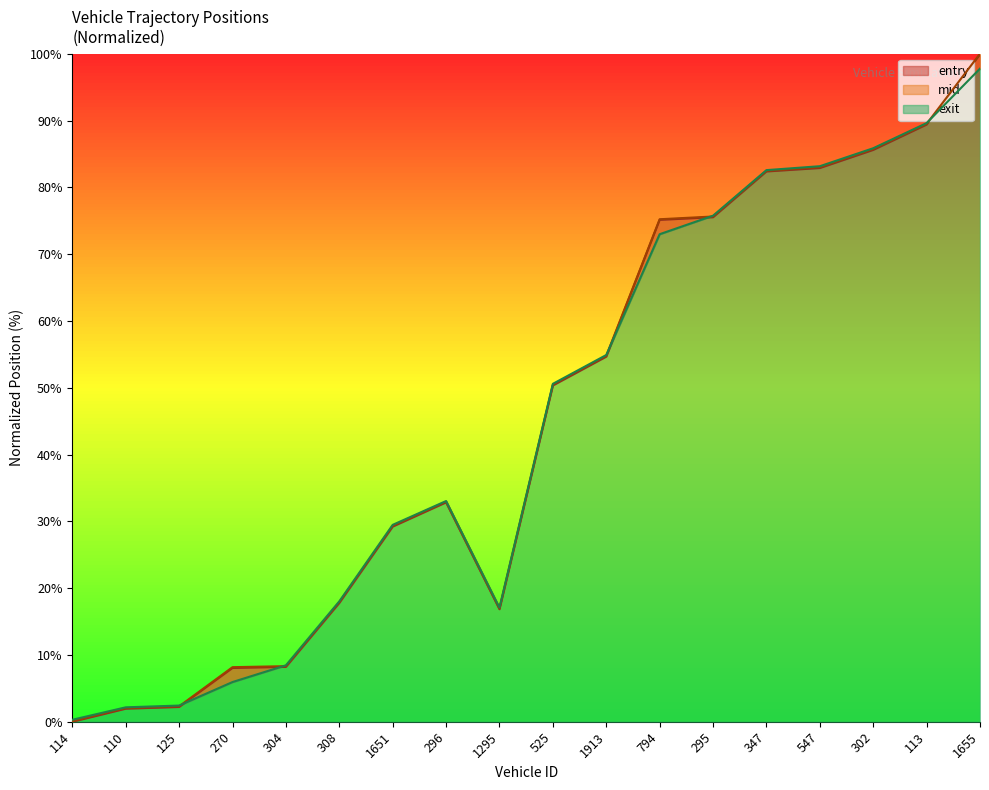

In exit, how many points are higher than both neighbors (excluding endpoints)?

1